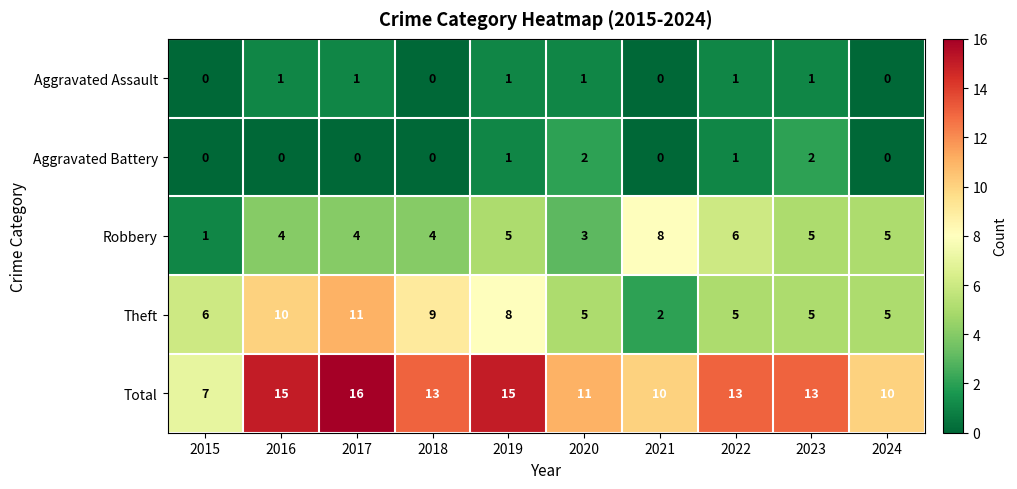

At which category is the sum across all series the highest?

2017